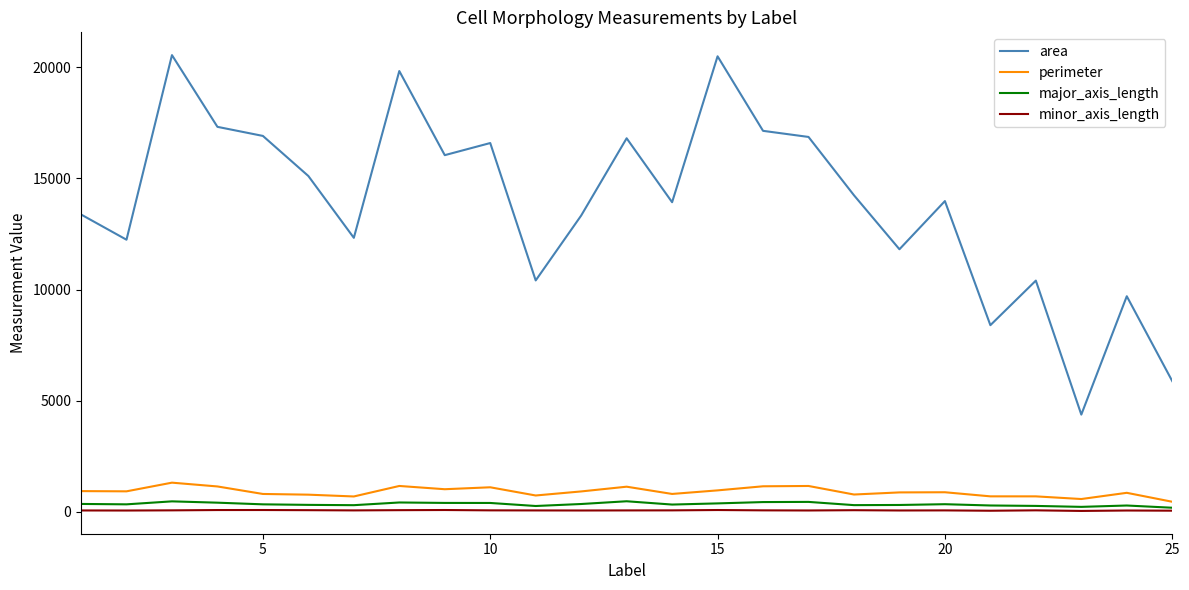

Which series has the widest spread of values?

area